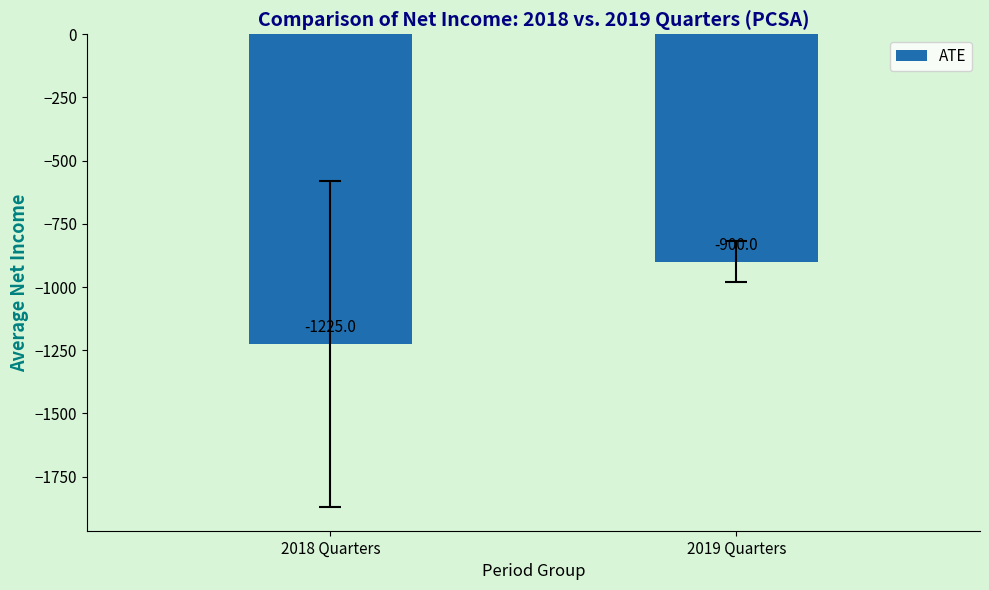

The chart shows a value of -743 at 2018 Quarters. True or false?

False